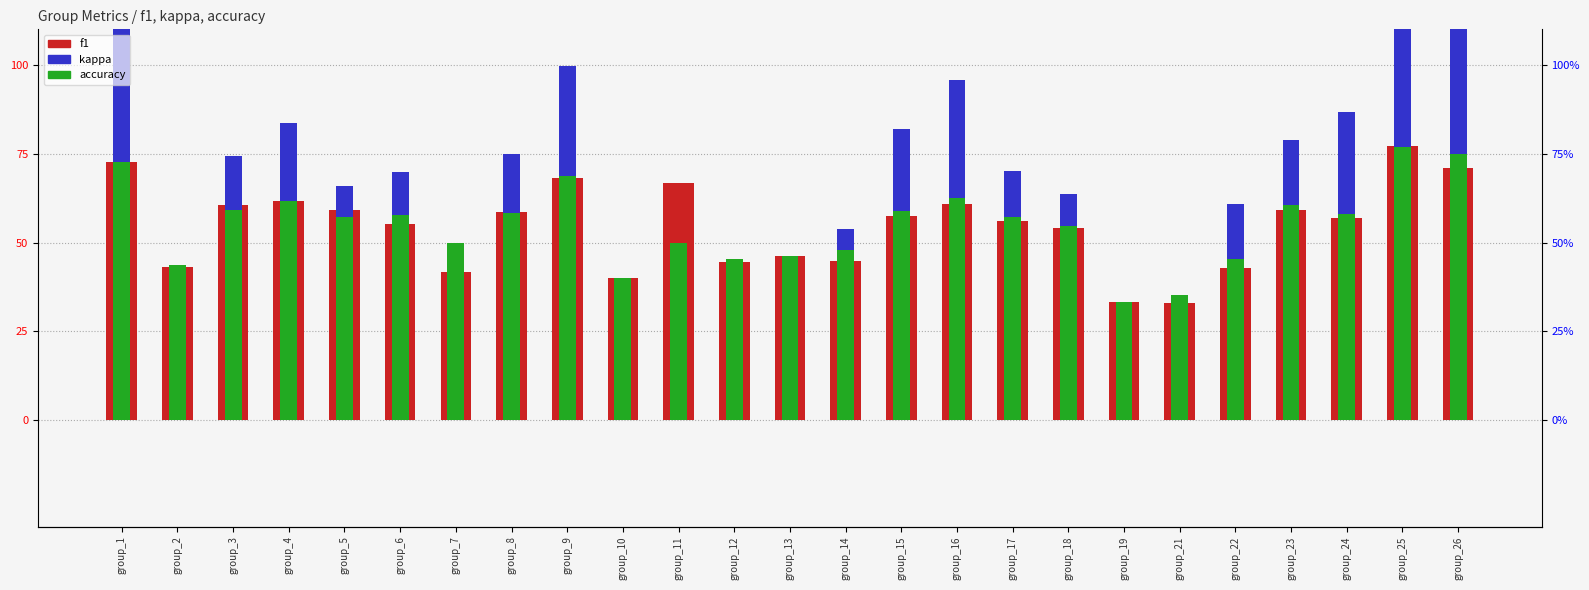

Rank the categories by f1 value from lowest to highest.

group_21, group_19, group_10, group_7, group_22, group_2, group_12, group_14, group_13, group_18, group_6, group_17, group_24, group_15, group_8, group_5, group_23, group_3, group_16, group_4, group_11, group_9, group_26, group_1, group_25